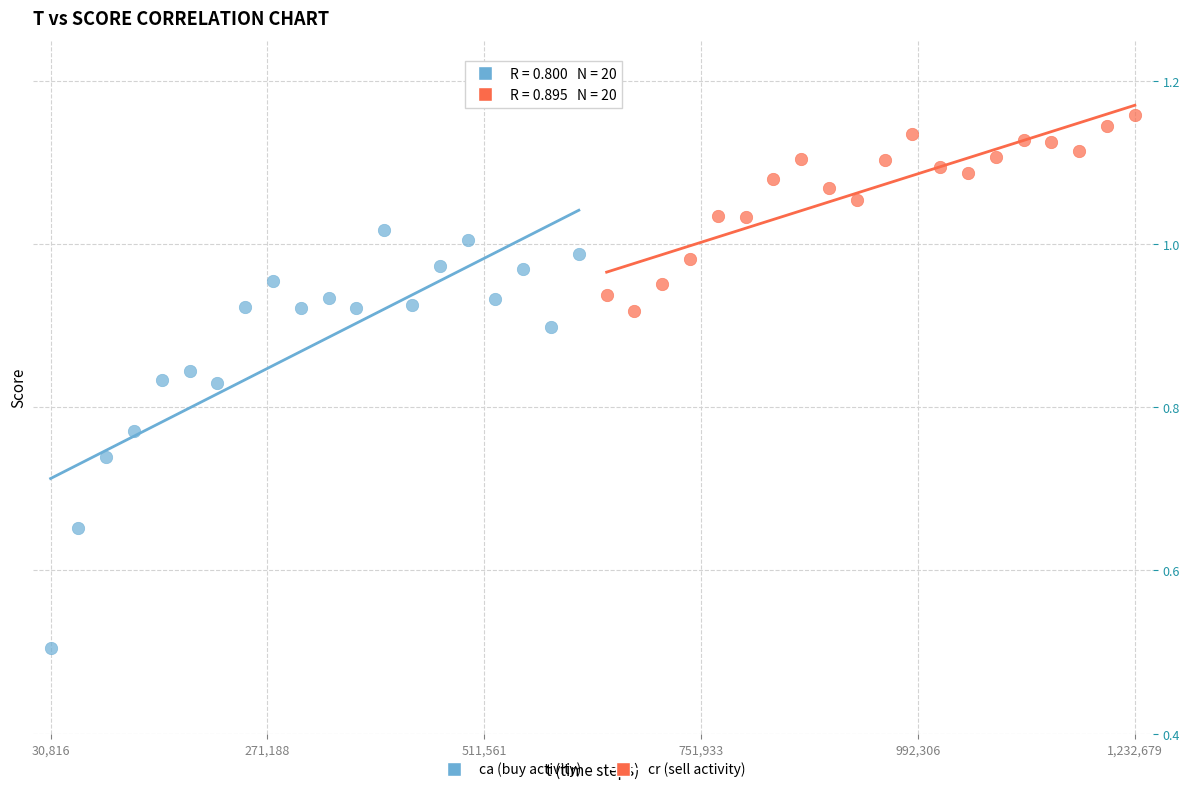

Which series reaches the maximum Y coordinate?

cr (sell activity)